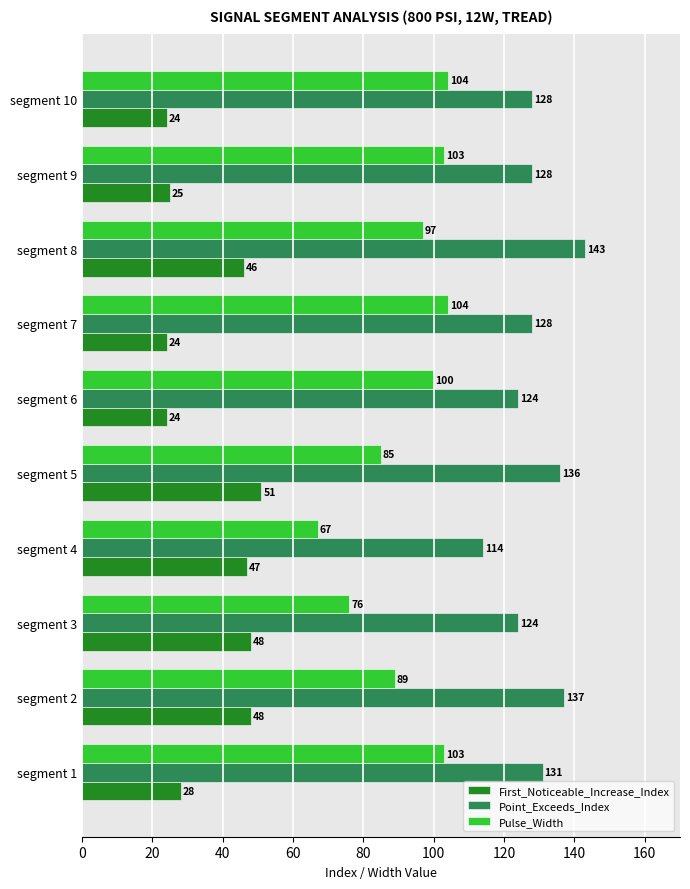

Is it true that Point_Exceeds_Index equals 202 at segment 2?

False